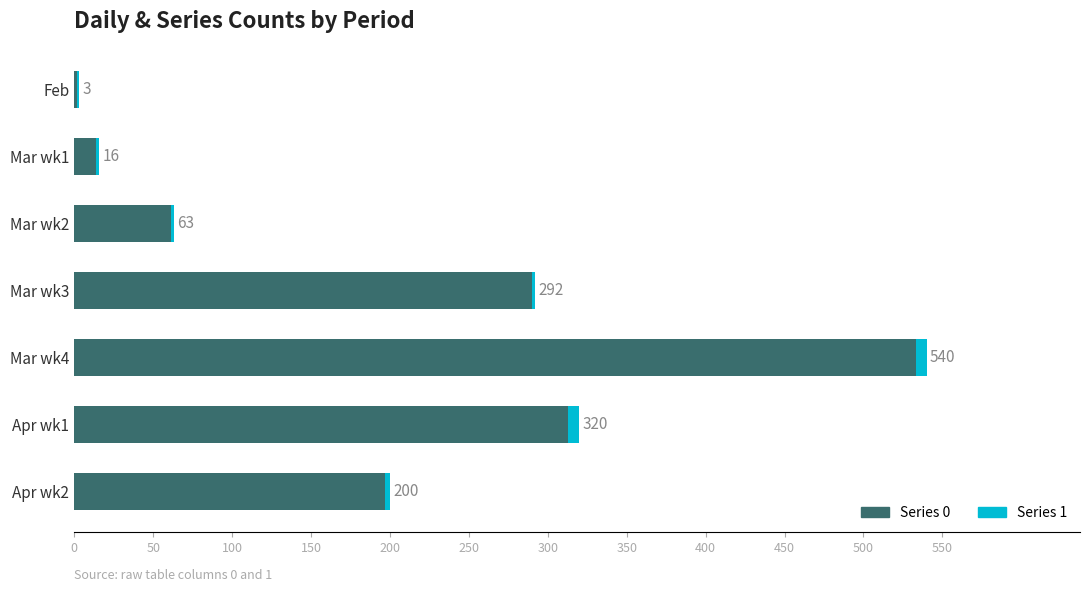

What is the sum of all Series 0 values?

1410